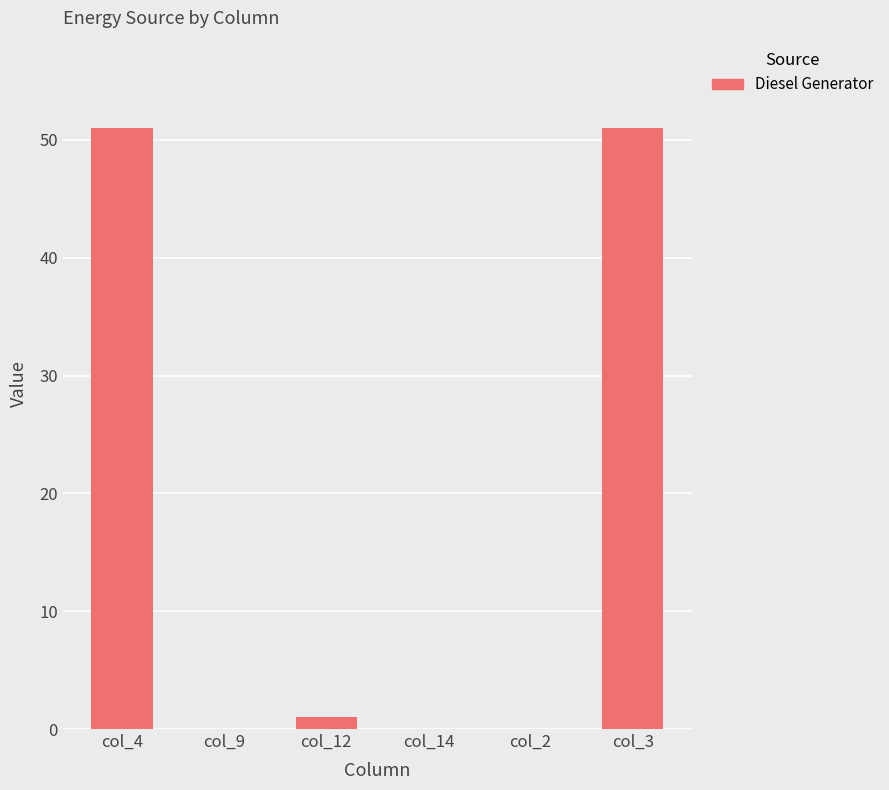

Is it true that the value at col_3 is 51?

True